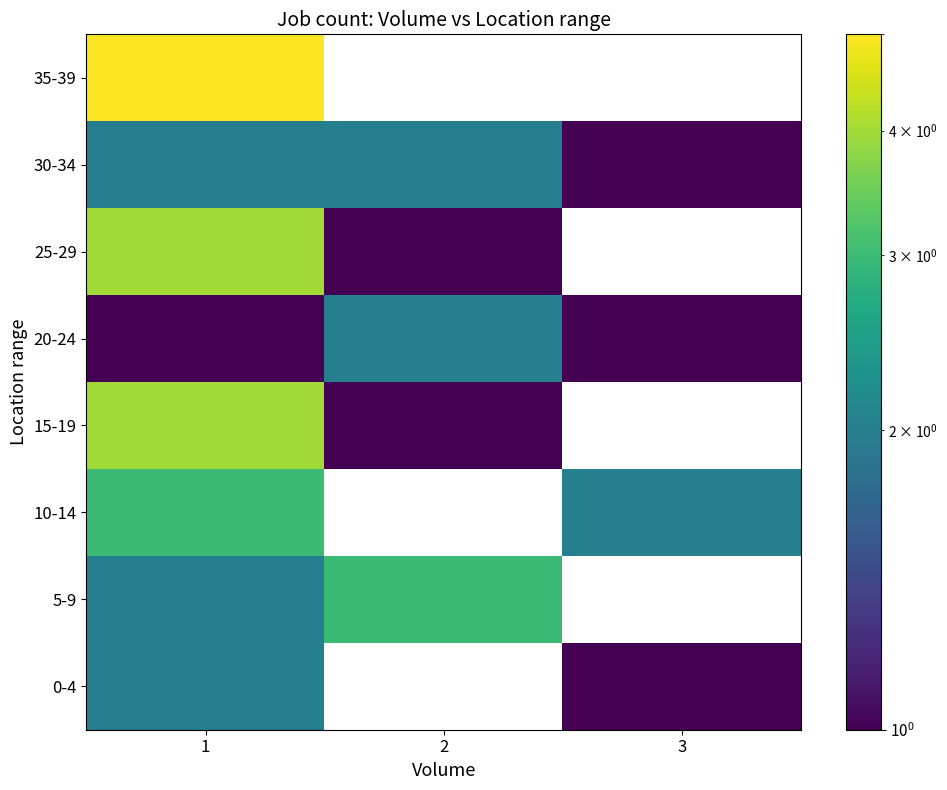

At which category is the sum across all series the highest?

1